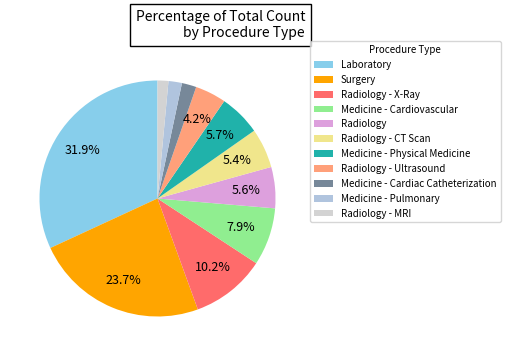

What is the smallest slice in the pie chart?

Radiology - MRI